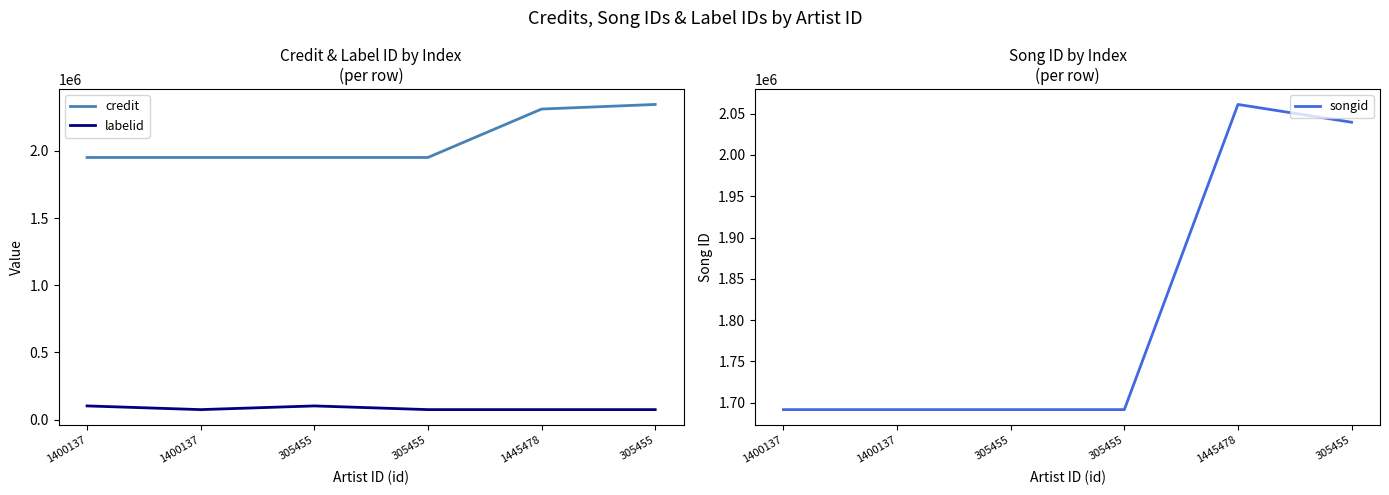

Reading left to right, what are all the values shown in this chart?

credit: 1951132	1951132	1951132	1951132	2311626	2345823
labelid: 101151	73608	101151	73608	73608	73608
songid: 1691564	1691564	1691564	1691564	2061196	2039661